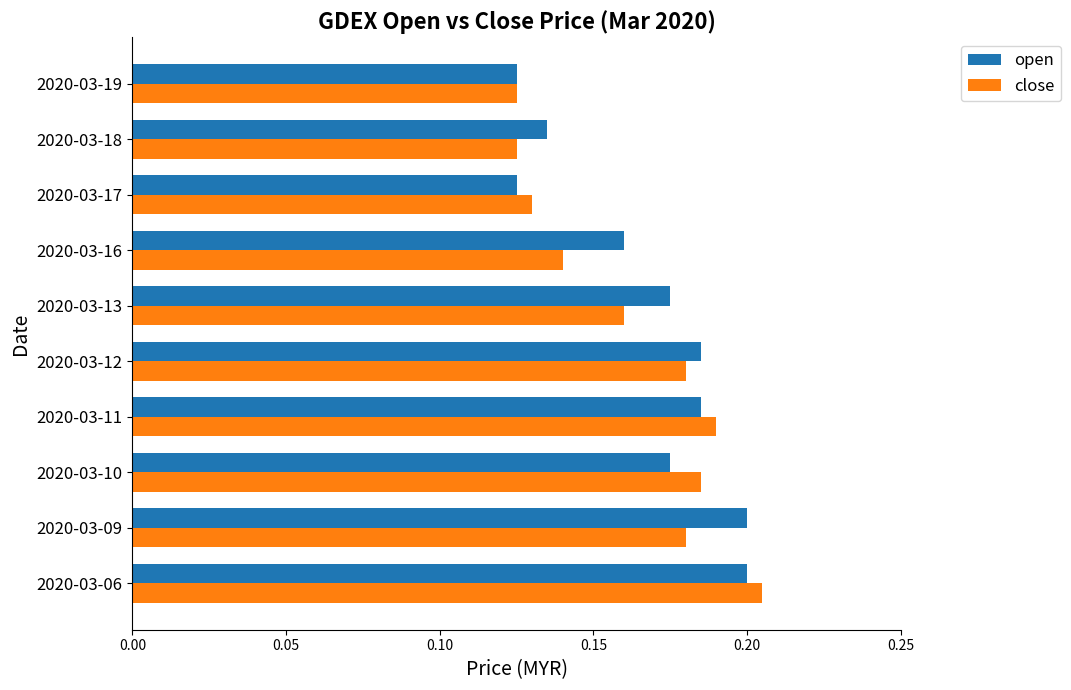

The open series shows 0.0 at 2020-03-19. True or false?

False